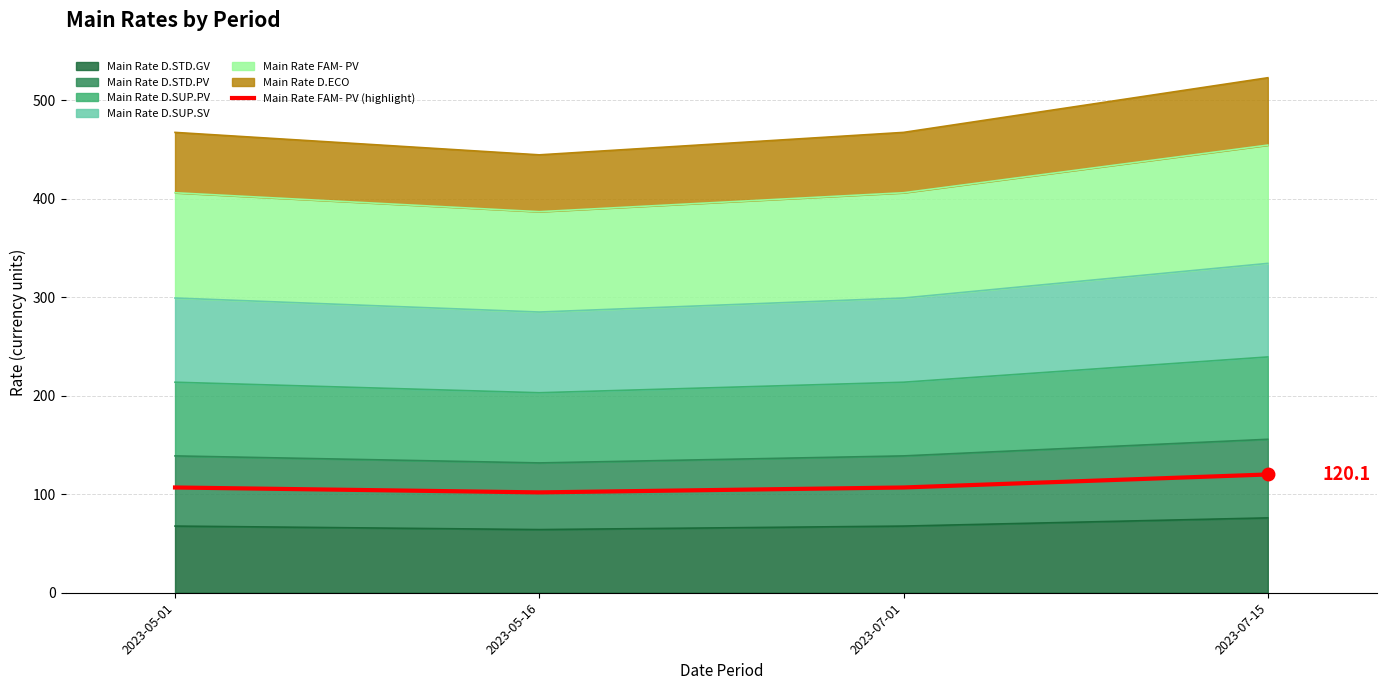

What is the change in value from 2023-05-01 to 2023-07-15?

+13.2